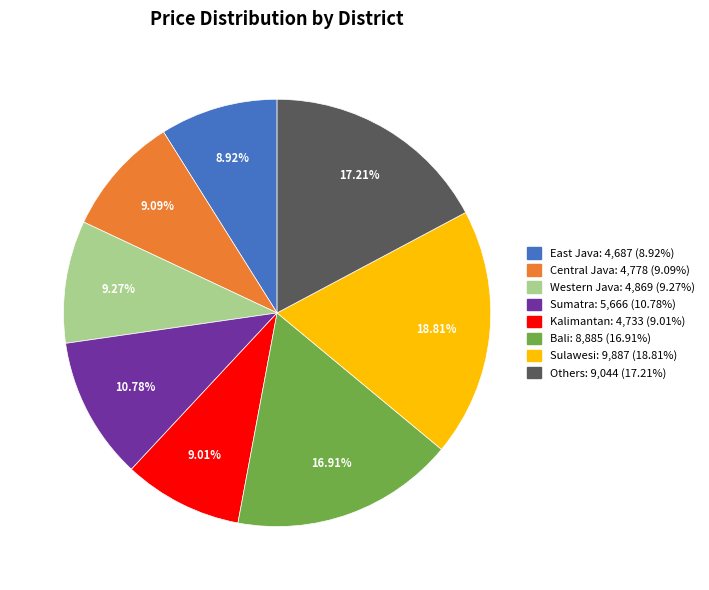

To the nearest percent, what percentage of the pie is Sulawesi?

19%